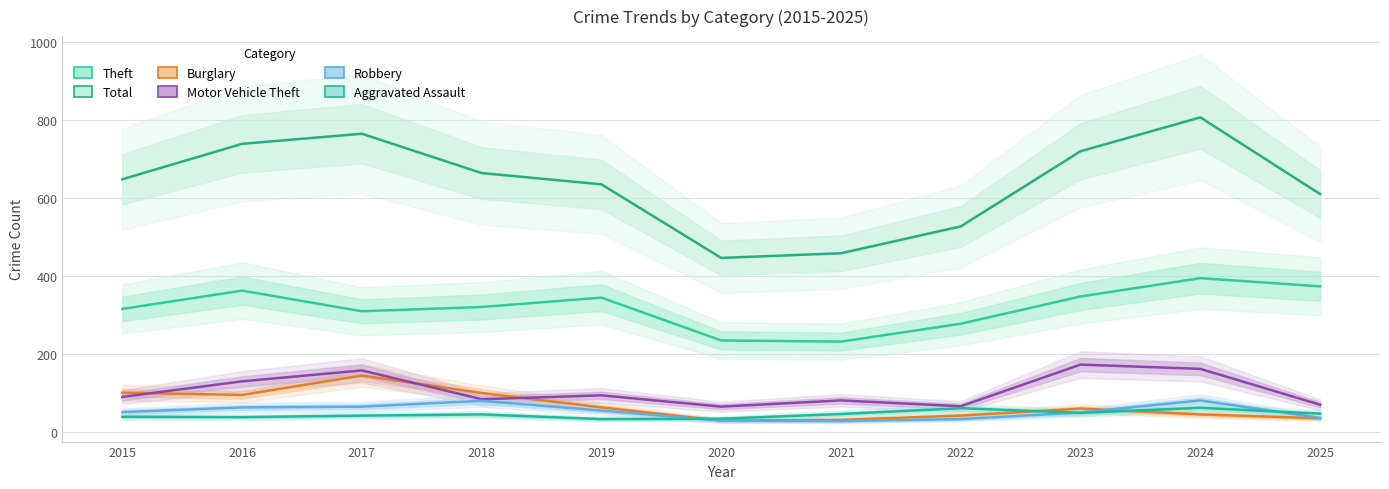

Reading left to right, list all the values displayed in this chart.

Theft: 2015=315	2016=362	2017=309	2018=320	2019=344	2020=234	2021=231	2022=277	2023=347	2024=394	2025=373
Total: 2015=648	2016=739	2017=765	2018=664	2019=635	2020=446	2021=458	2022=527	2023=720	2024=807	2025=610
Burglary: 2015=100	2016=94	2017=144	2018=99	2019=62	2020=28	2021=30	2022=41	2023=59	2024=44	2025=34
Motor Vehicle Theft: 2015=89	2016=129	2017=157	2018=83	2019=93	2020=64	2021=80	2022=65	2023=172	2024=161	2025=69
Robbery: 2015=50	2016=62	2017=64	2018=79	2019=54	2020=28	2021=27	2022=32	2023=49	2024=80	2025=35
Aggravated Assault: 2015=38	2016=37	2017=41	2018=44	2019=32	2020=33	2021=45	2022=60	2023=48	2024=61	2025=46